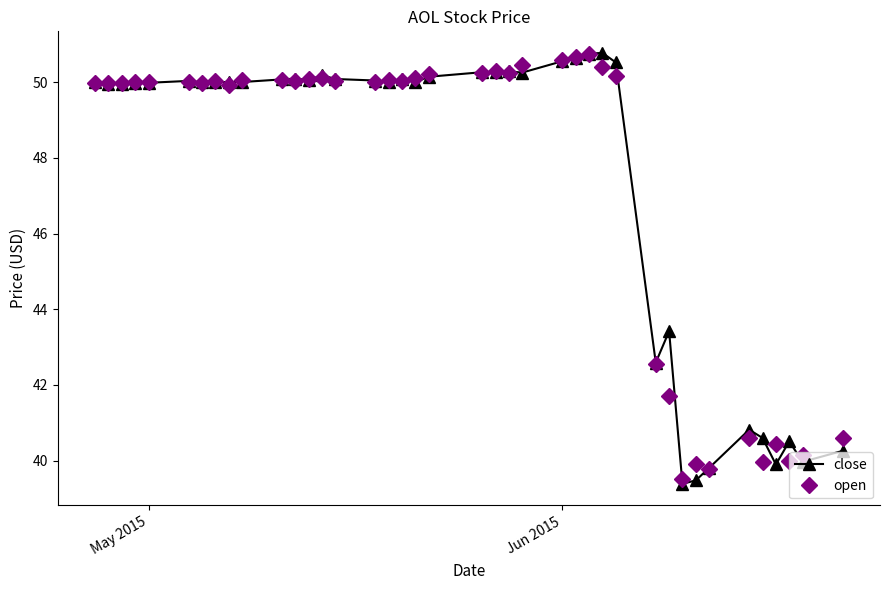

At how many categories does at least one series exceed 48?

29